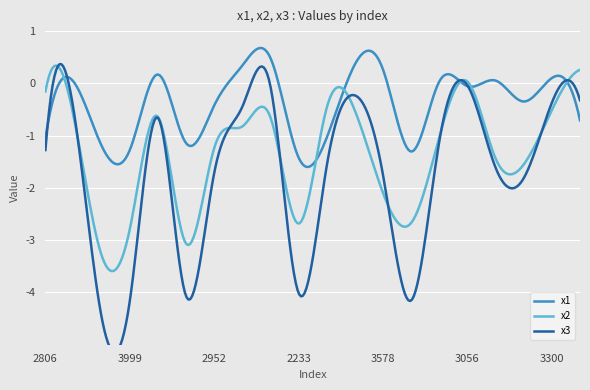

Between 3578 and 3904, which series saw the biggest shift?

x2